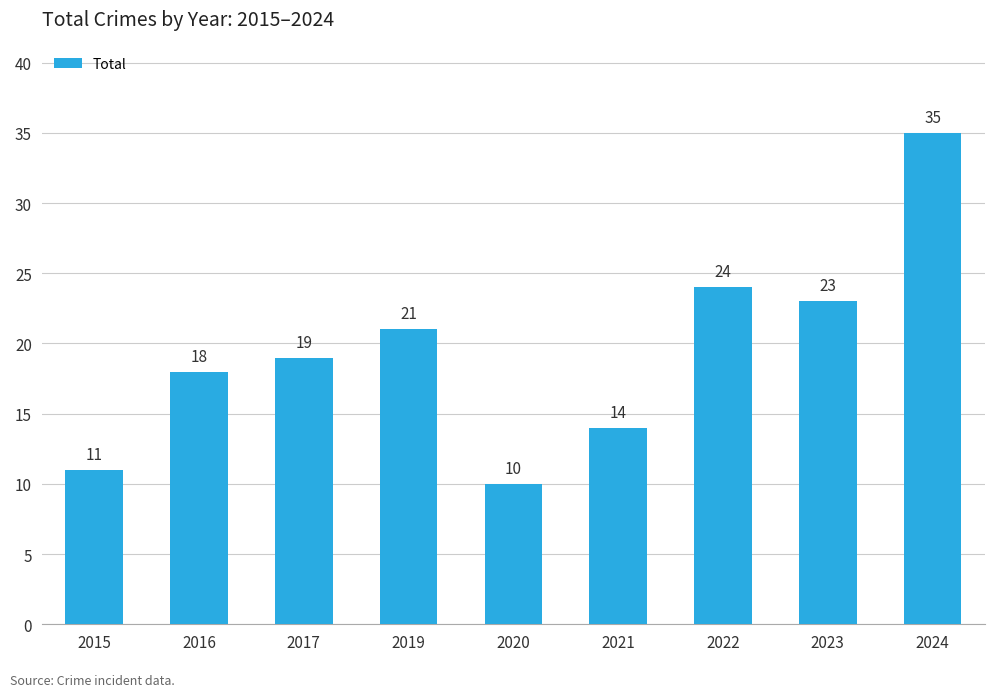

True or false: the data shows 32 at 2017.

False